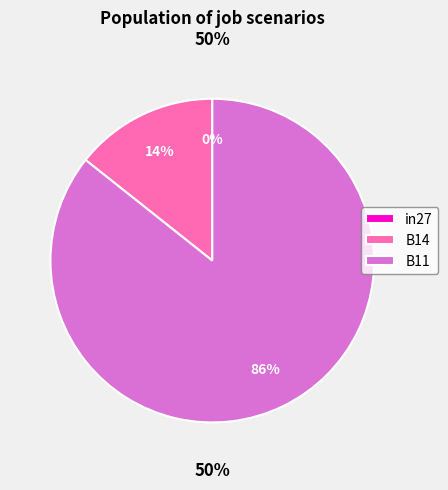

Count the number of slices in the pie.

3